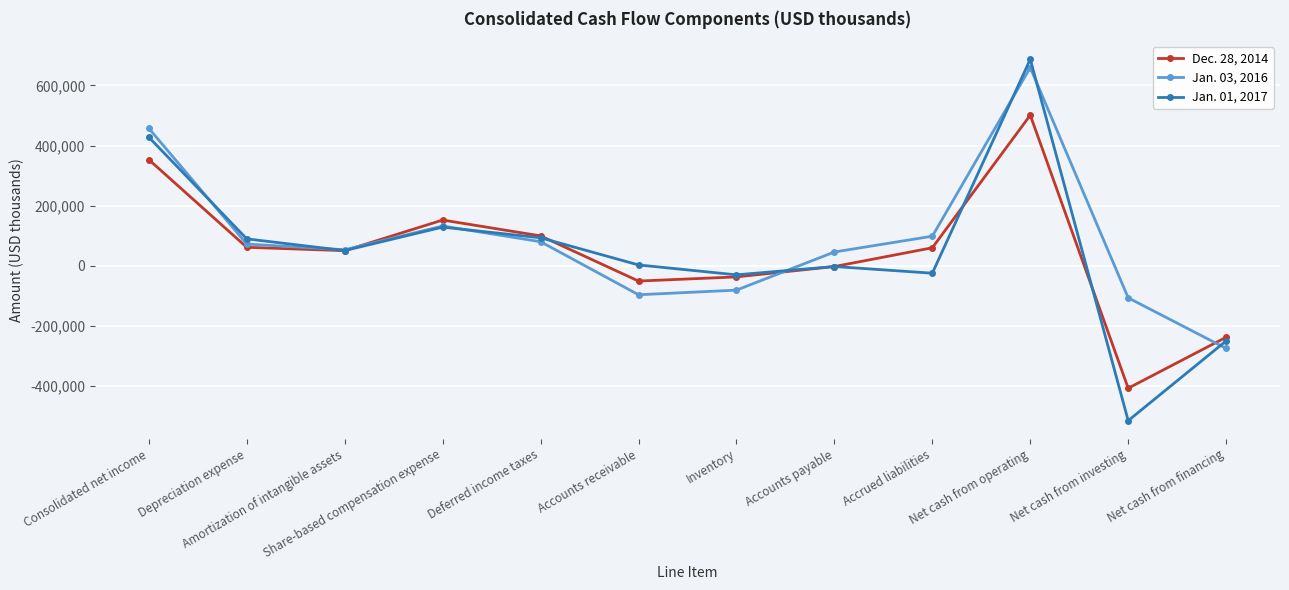

What position from the left is Deferred income taxes?

5